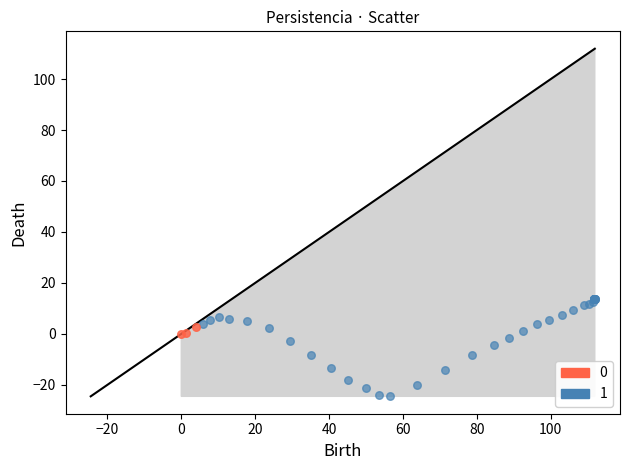

What are all the series names shown in the legend?

0, 1